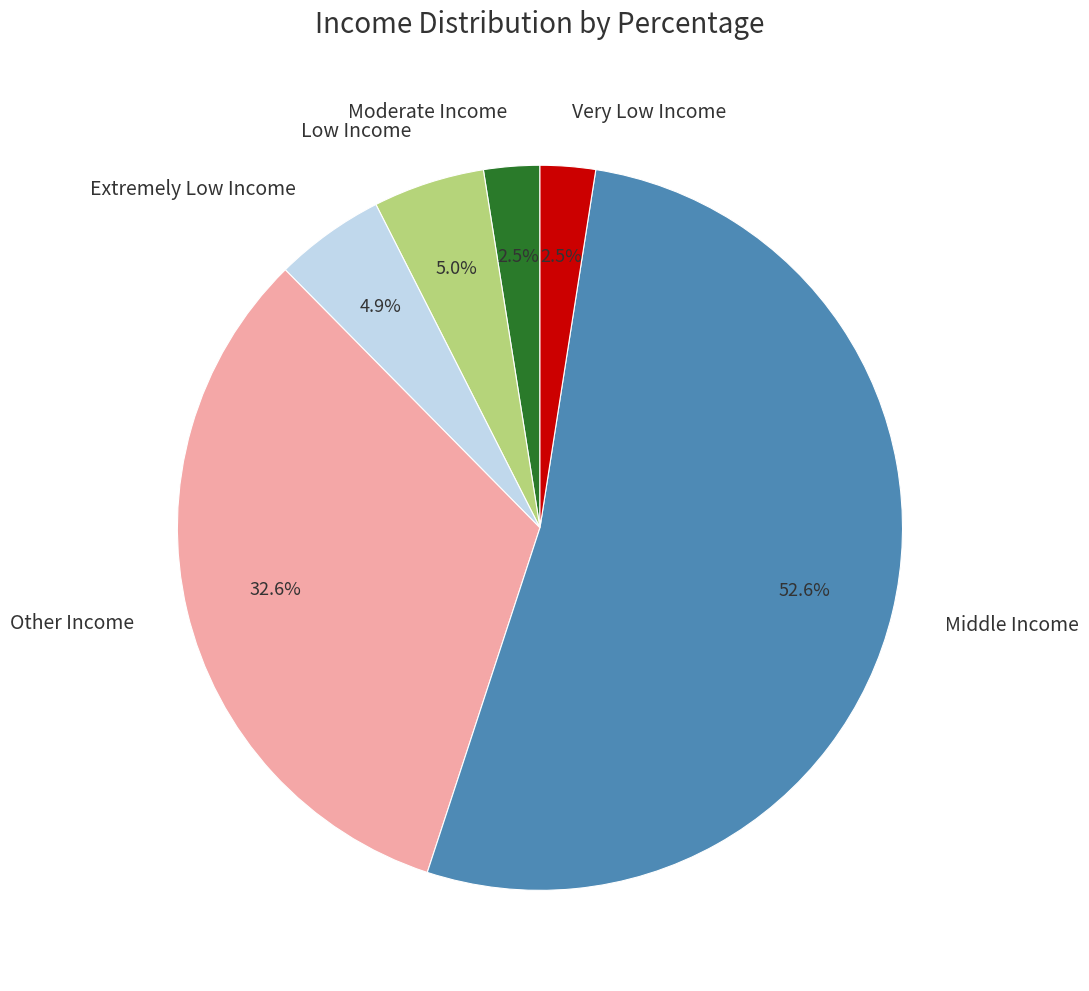

What percentage is NOT represented by Very Low Income?

97.5%